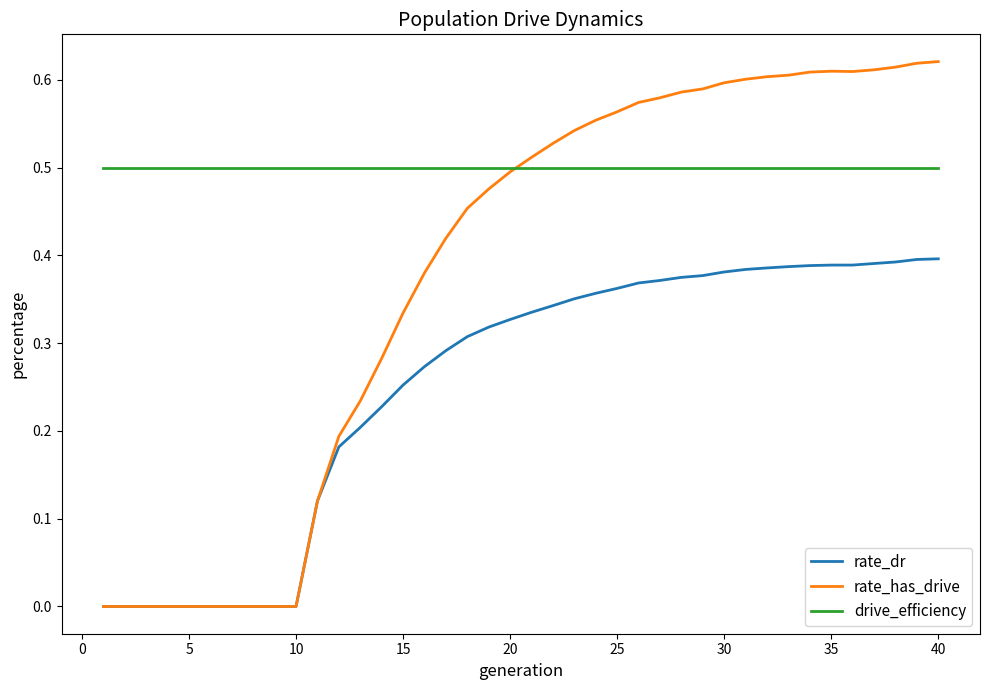

Which series has the largest total across all categories?

drive_efficiency